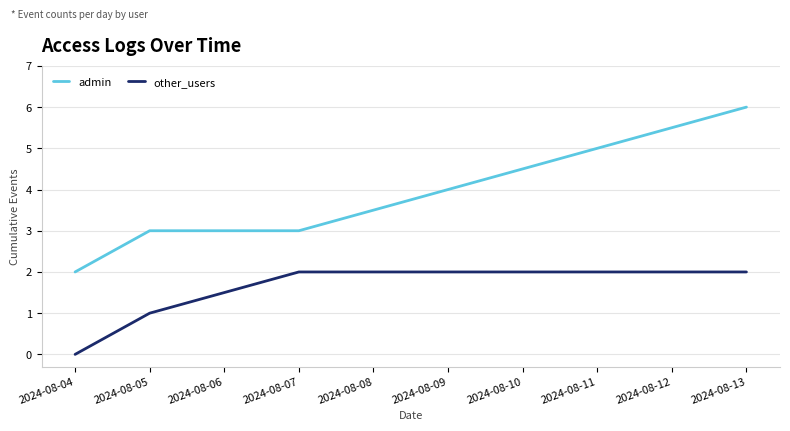

Which label corresponds to the largest value in the chart?

2024-08-13